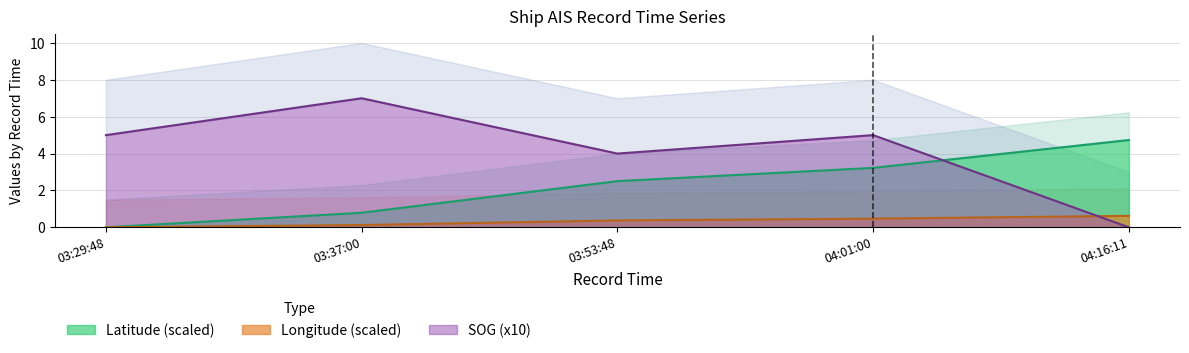

At which category does the chart reach its minimum across all series?

04:16:11